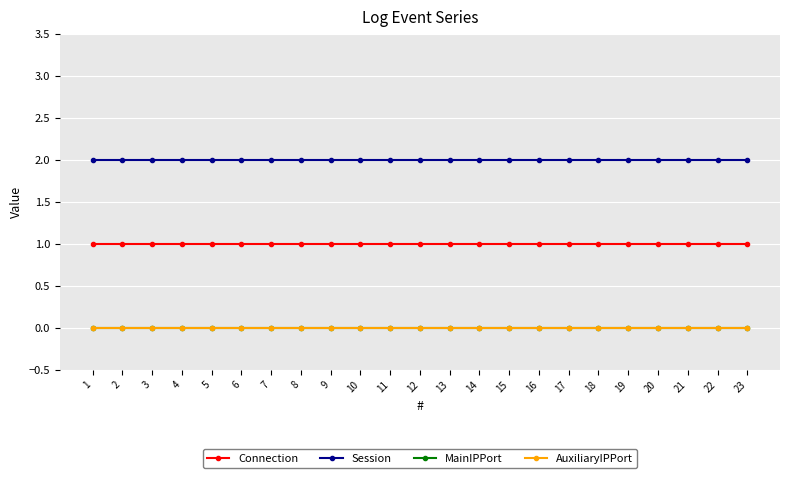

Does the chart have visible grid lines?

Yes